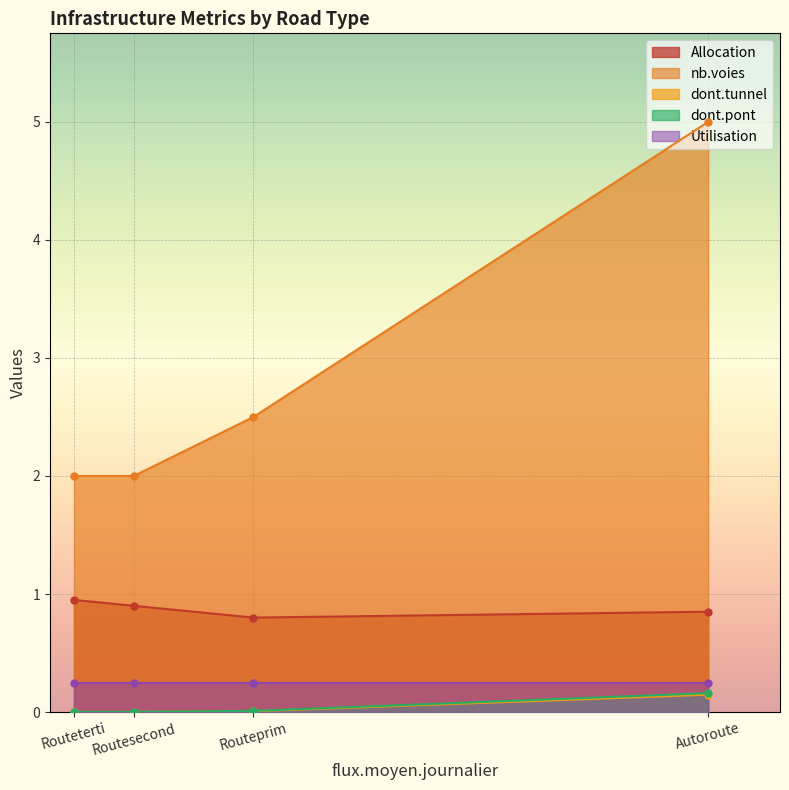

True or false: dont.tunnel and nb.voies cross at least once.

False